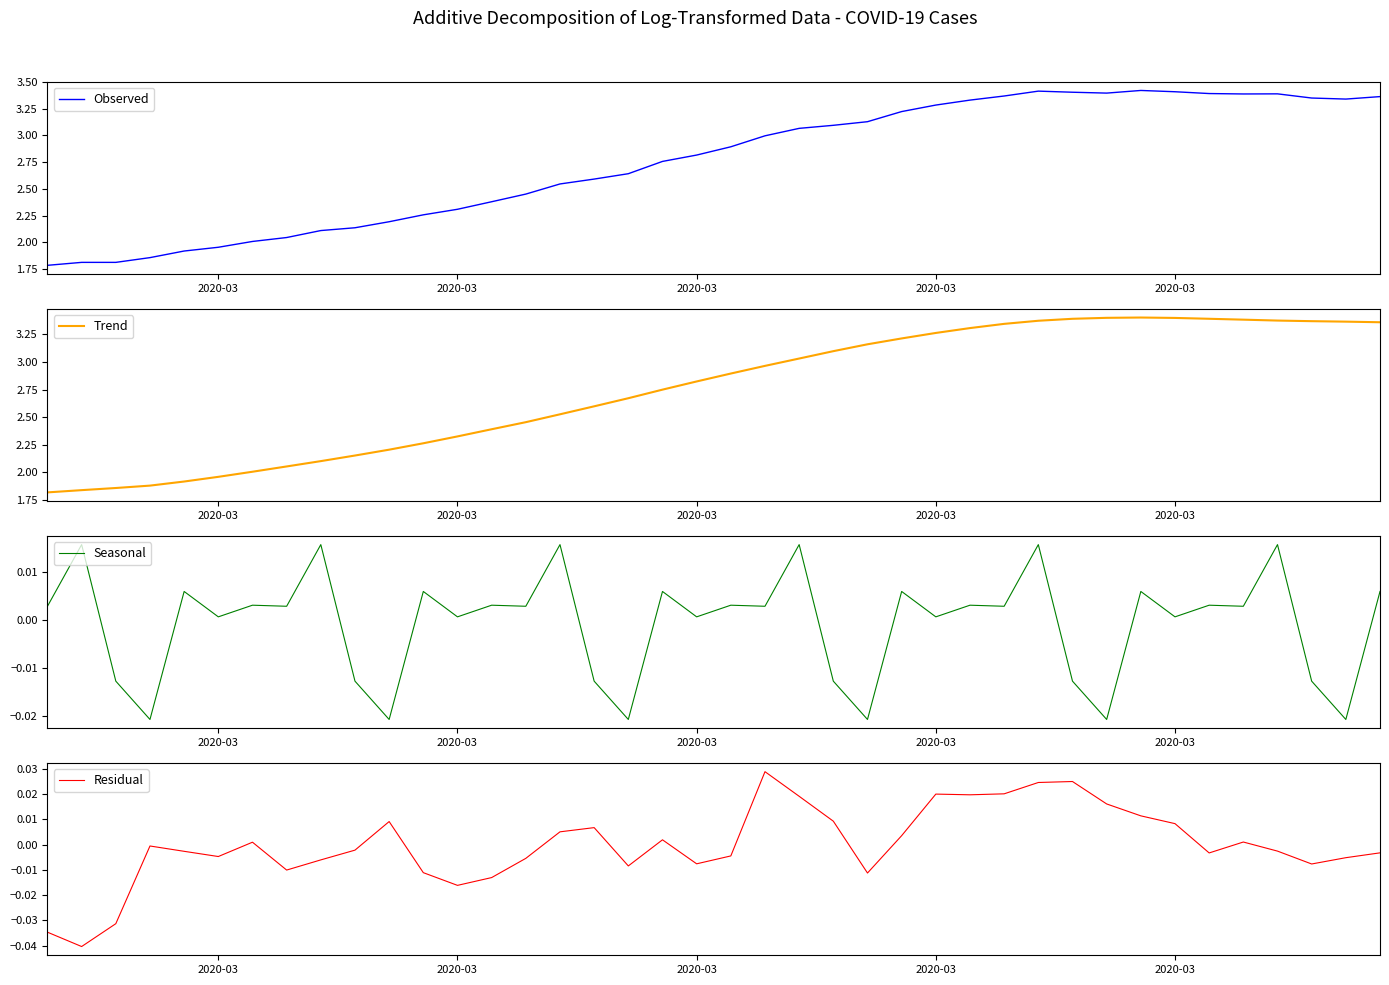

Is the value of Trend at 24 greater than the value of Observed at 5?

Yes